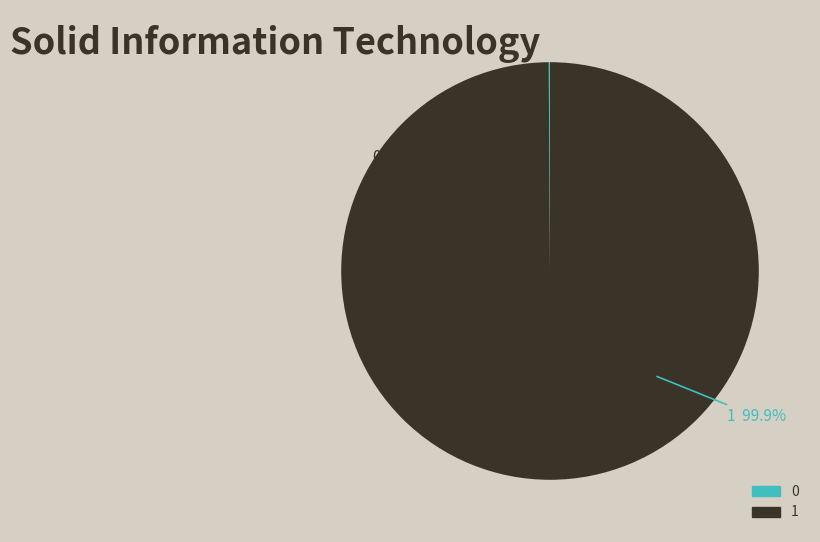

To the nearest percent, what portion does 1 represent?

100%